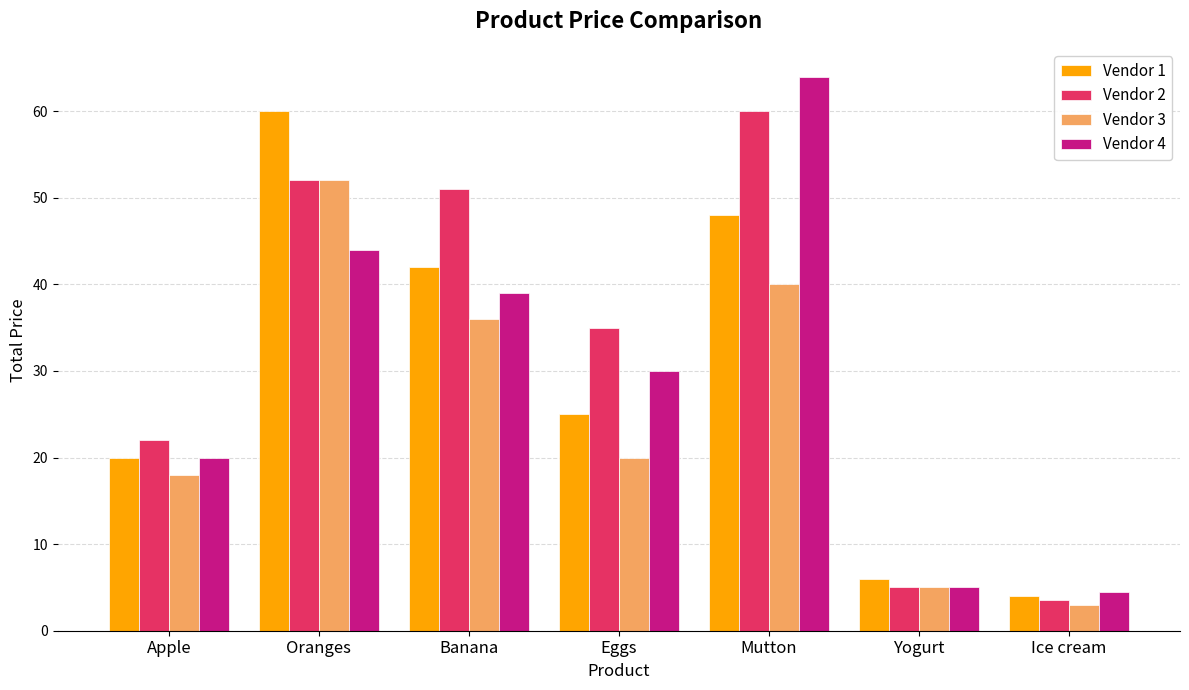

Which series has the largest range (max minus min)?

Vendor 4